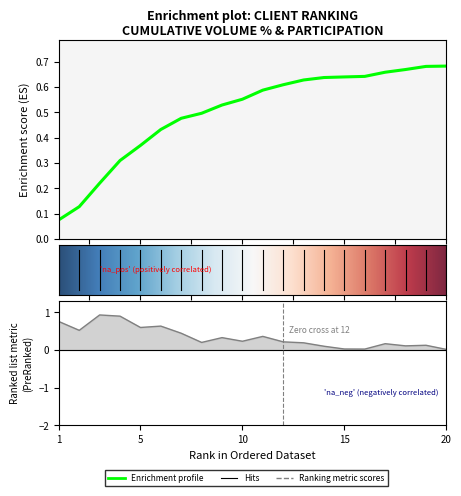

What is the value of the % cumulative vol point at the 13th from the left?

0.6